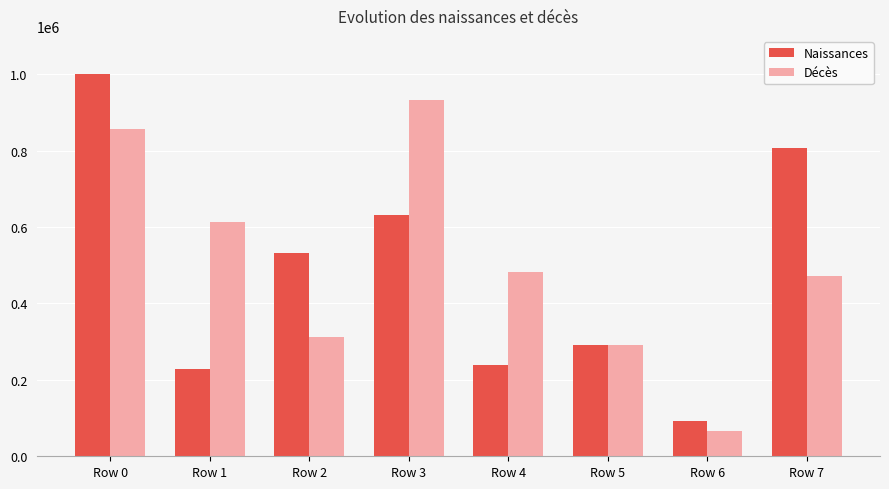

How many data points does each series have?

8